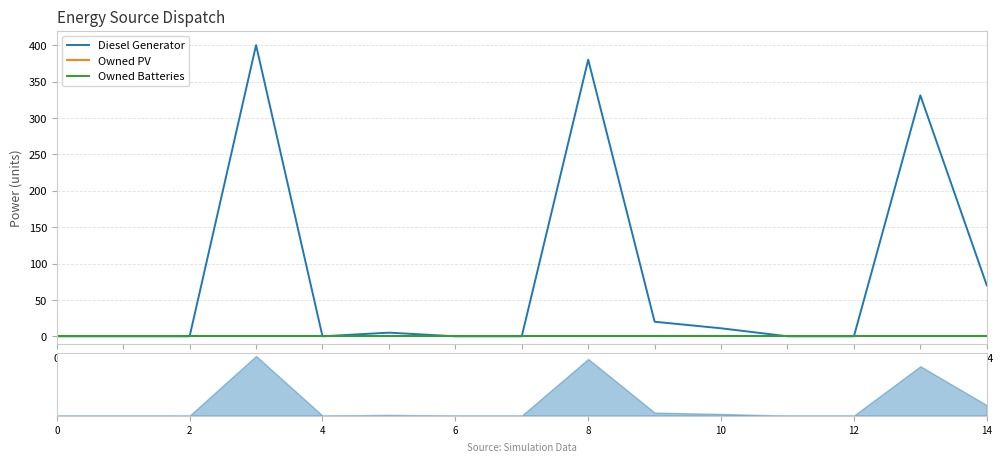

What are all the series names shown in the legend?

Diesel Generator, Owned PV, Owned Batteries